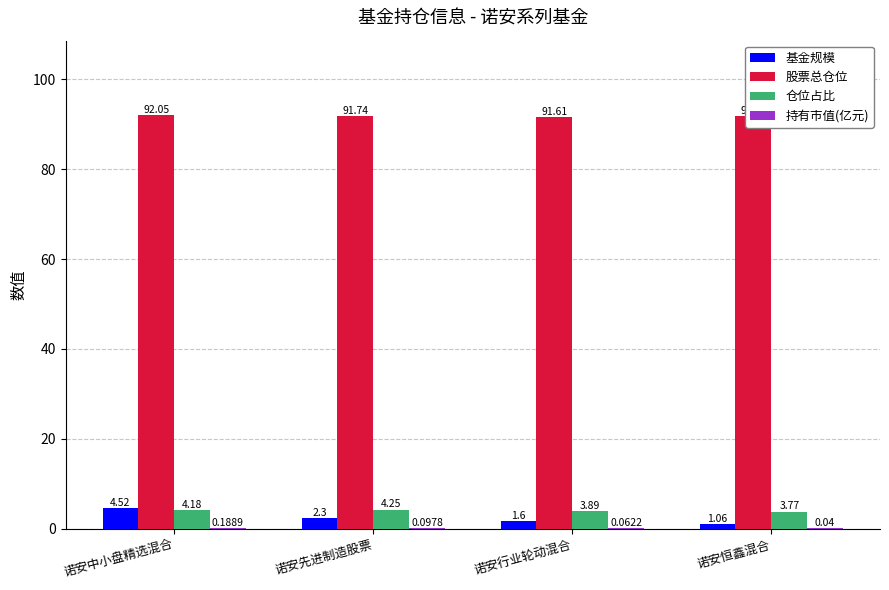

How many data points in 基金规模 are above 2?

2